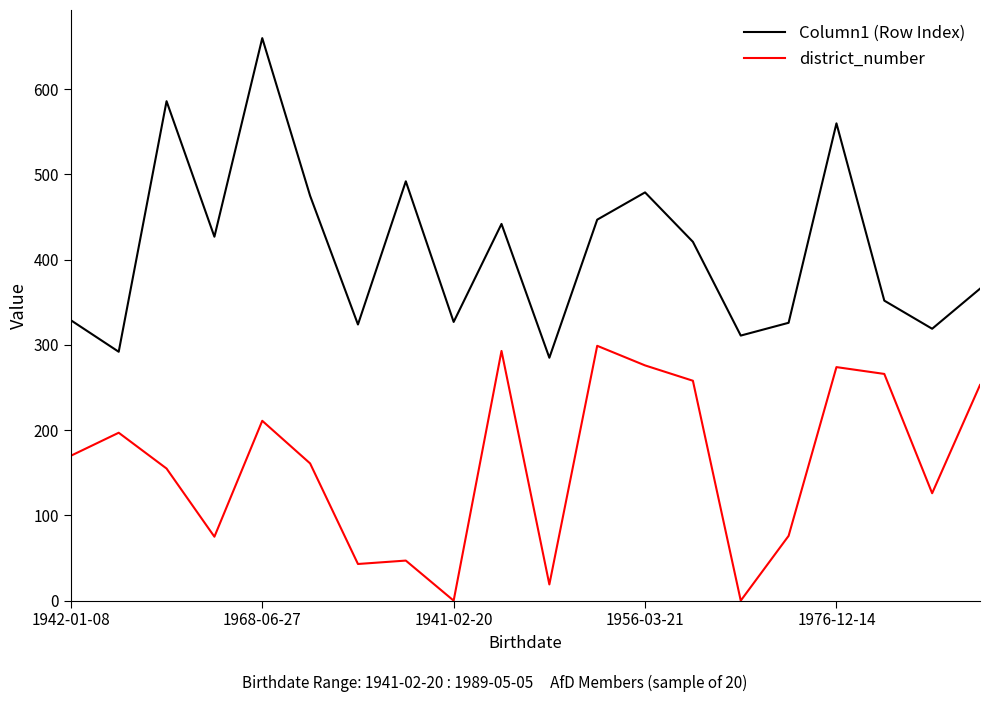

List the series in order of their peak value, lowest first.

district_number, Column1 (Row Index)